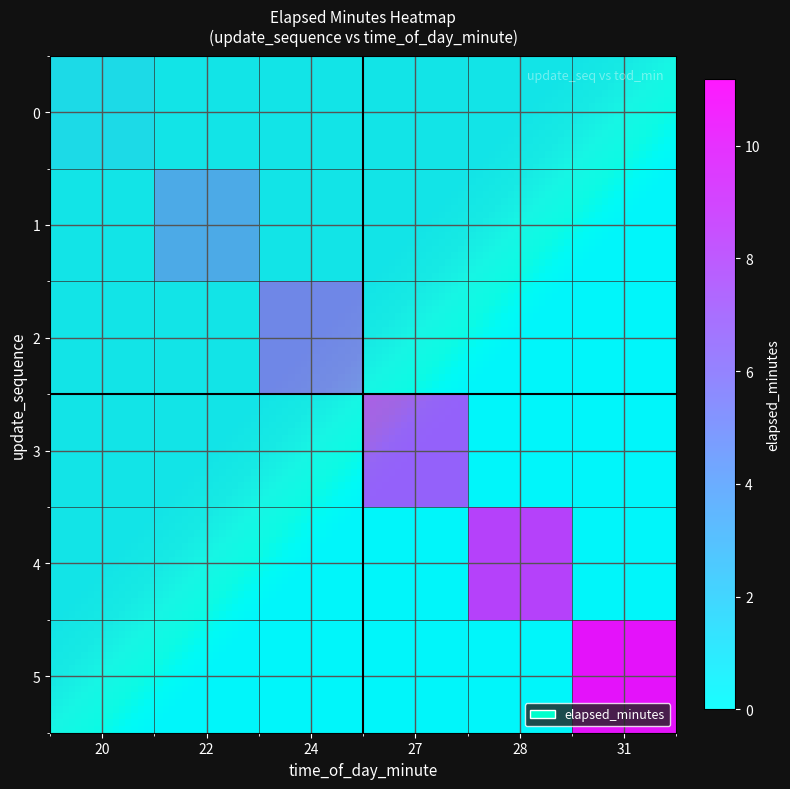

How many values in the 3 series exceed 0?

1